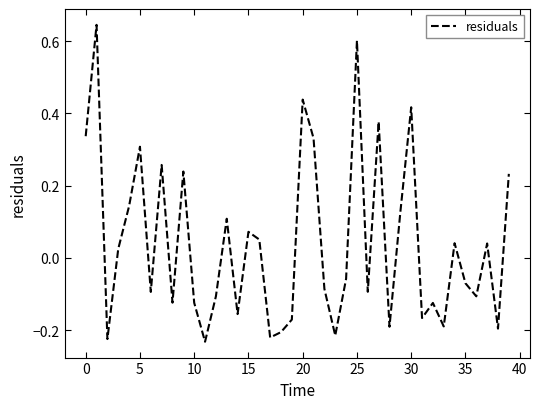

How many distinct data groups are displayed?

1